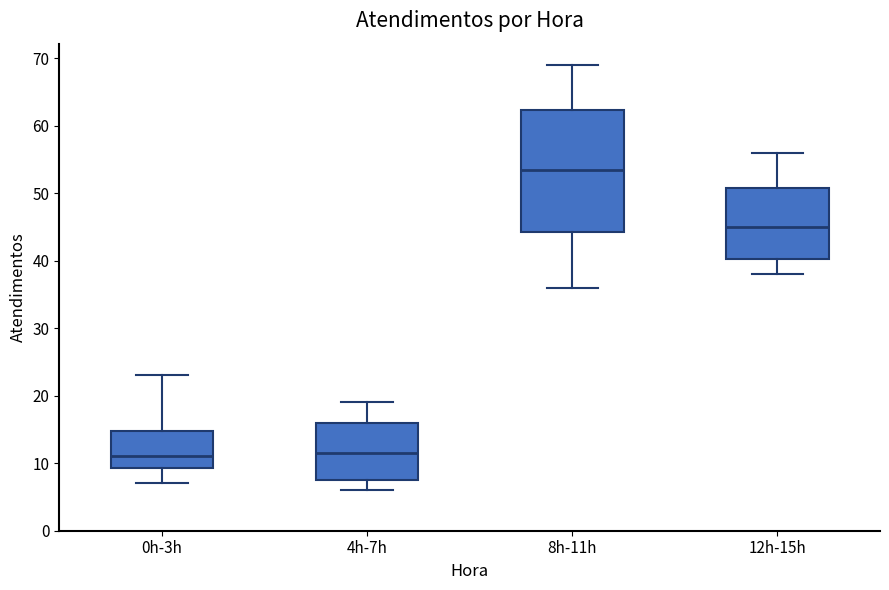

Reading left to right, read every box against the y-axis: the position of its median line, the range the box covers, and the ends of its whiskers. The values are not printed on the chart, so give them approximately, as read against the axis.

0h-3h: median 11, box 9 to 15, whiskers 7 to 23
4h-7h: median 12, box 8 to 16, whiskers 6 to 19
8h-11h: median 54, box 44 to 62, whiskers 36 to 69
12h-15h: median 45, box 40 to 51, whiskers 38 to 56